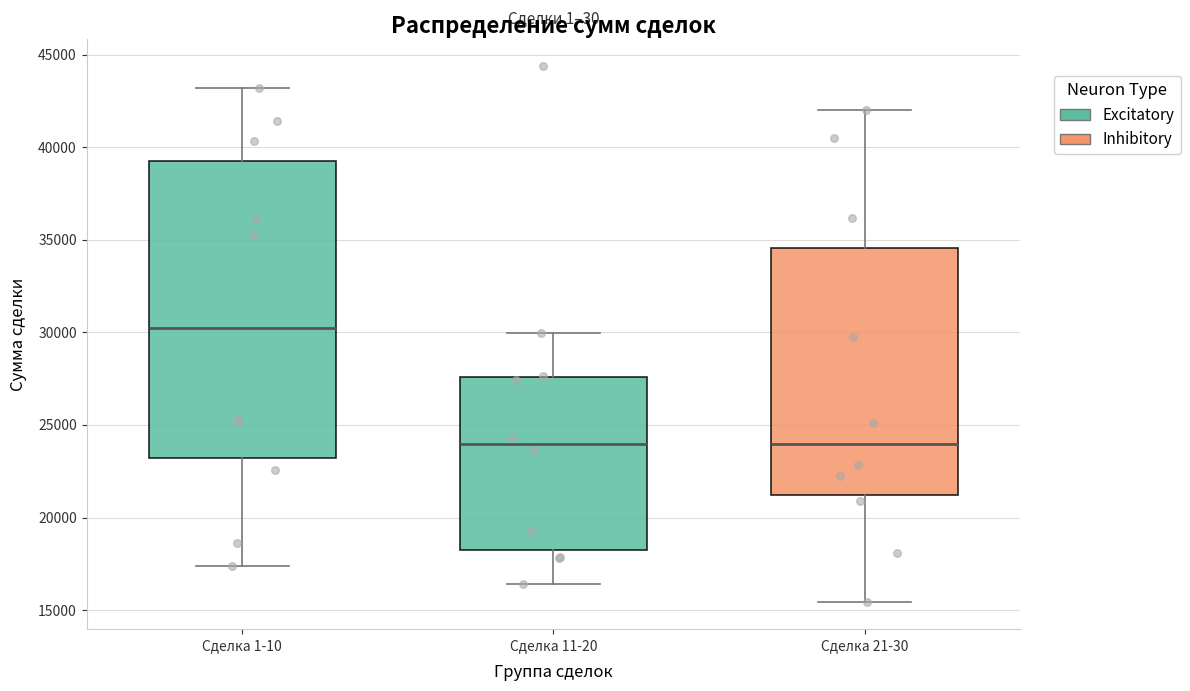

Reading left to right, read every box against the y-axis: the position of its median line, the range the box covers, and the ends of its whiskers. The values are not printed on the chart, so give them approximately, as read against the axis.

Сделка 1-10: median 30500, box 23000 to 39500, whiskers 17500 to 43000
Сделка 11-20: median 24000, box 18000 to 27500, whiskers 16500 to 30000
Сделка 21-30: median 24000, box 21000 to 34500, whiskers 15500 to 42000